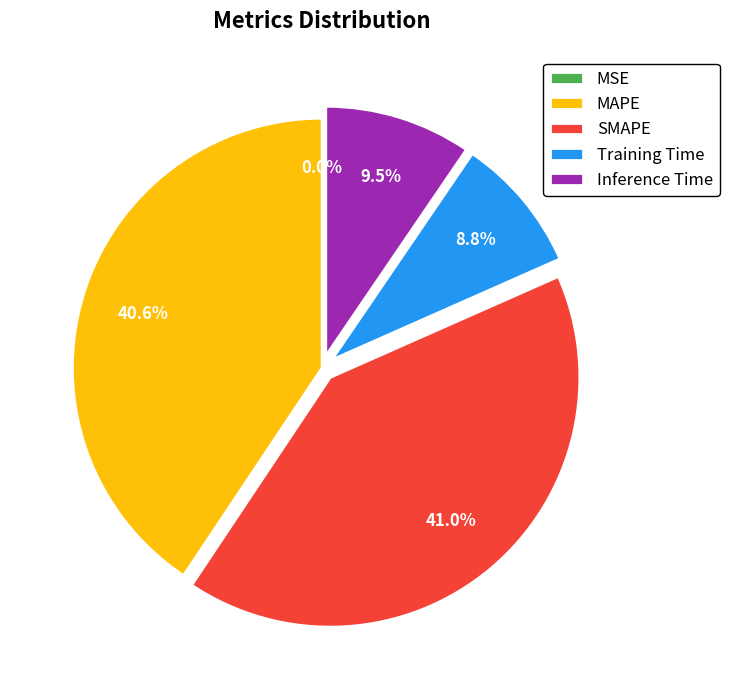

Which has a higher value, Training Time or MAPE?

MAPE